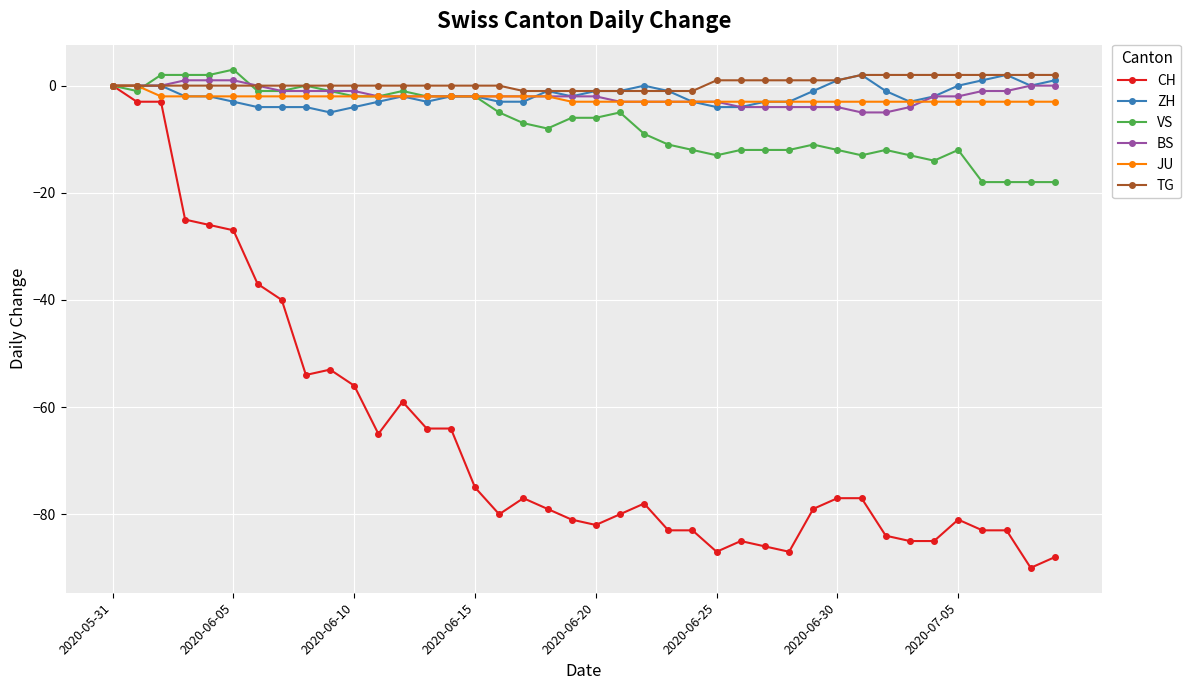

Which series has the largest range (max minus min)?

CH